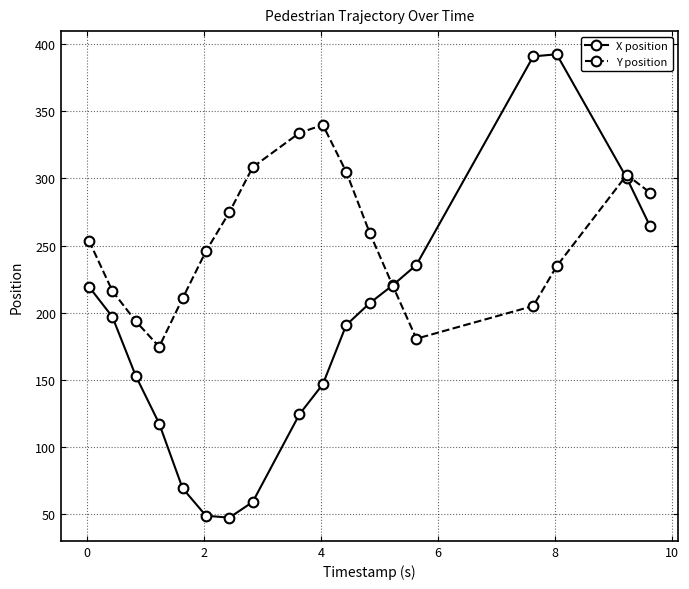

Which series has the largest total across all categories?

Y position